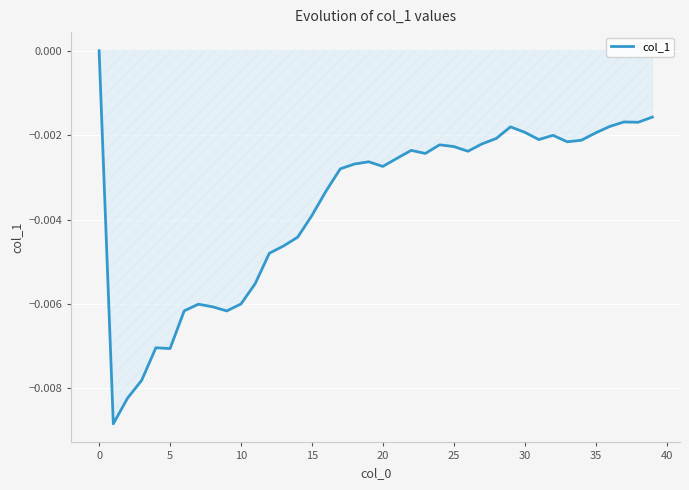

What is the sum of all values?

-0.1